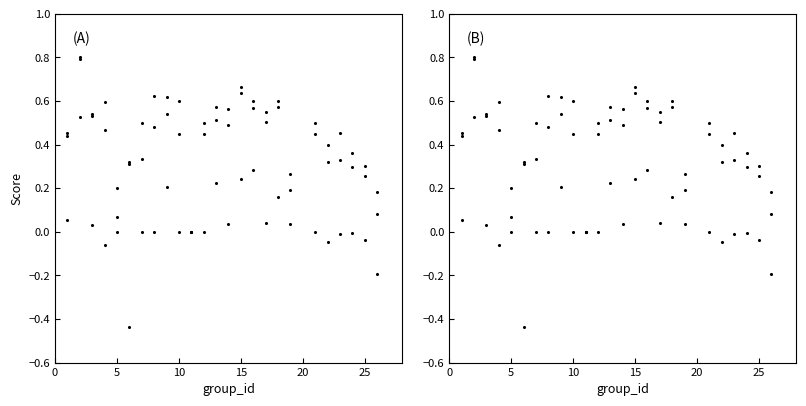

Is the value of kappa at 9 greater than the value of f1 at 25?

No